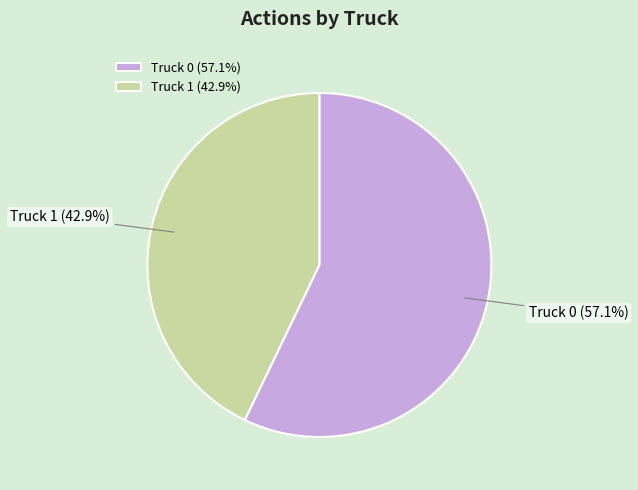

To the nearest percent, what is the combined percentage of Truck 1 and Truck 0?

100%